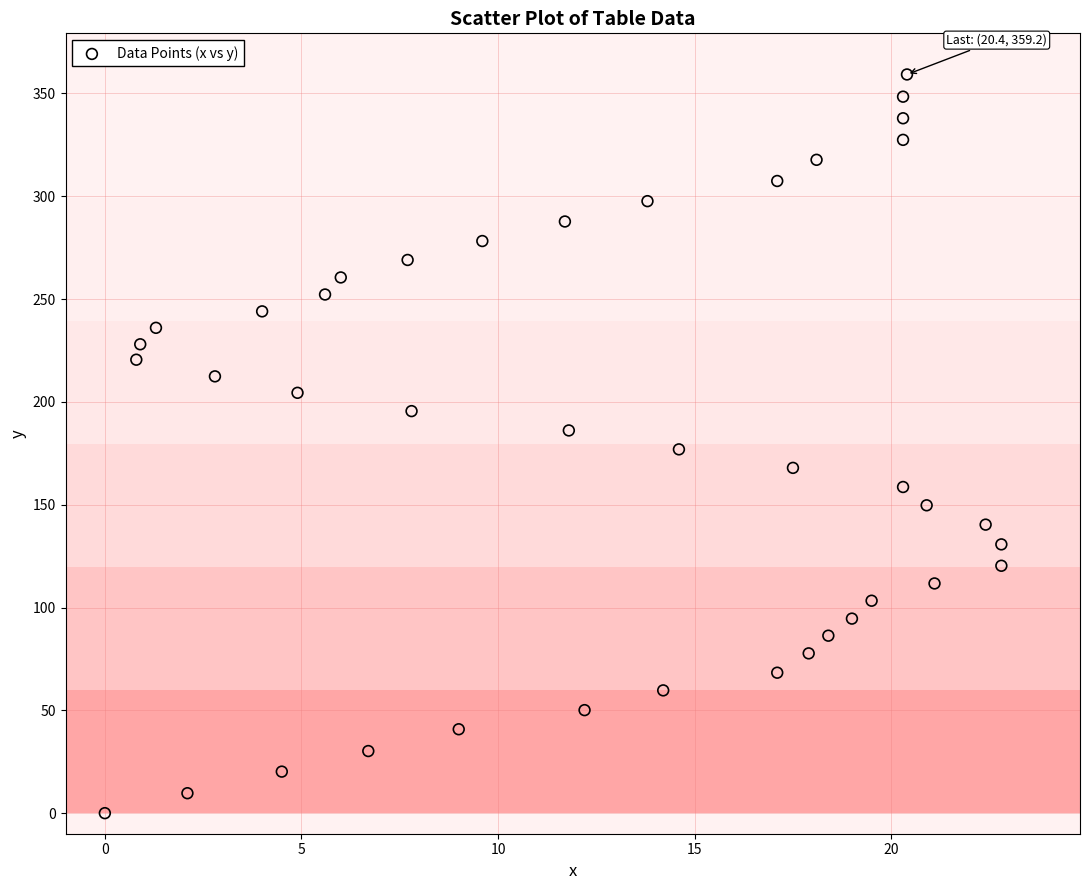

What is the range of X values (max minus min)?

22.8